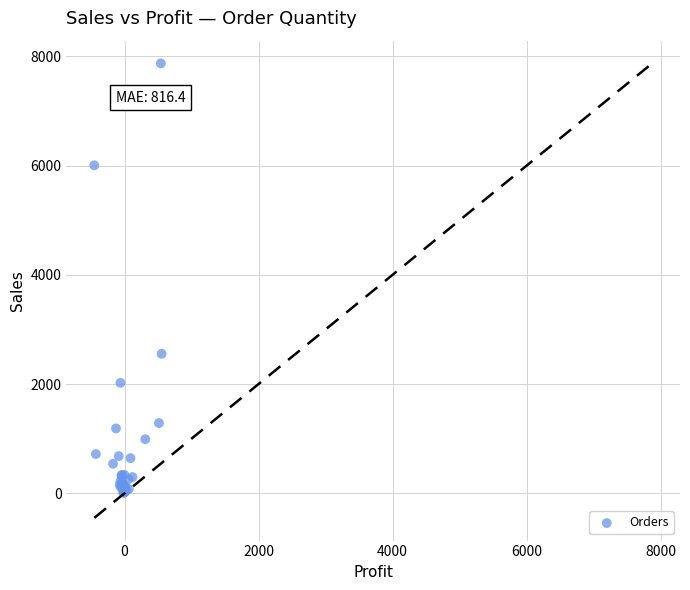

What Y value in the scatter plot is closest to 3941?

2553.8